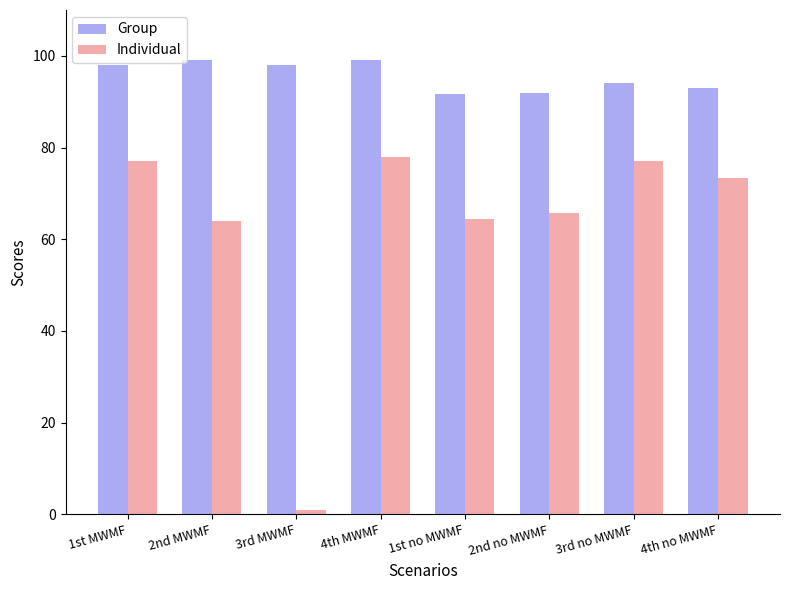

What is the sum of the Individual values at 4th MWMF and 2nd no MWMF?

143.6